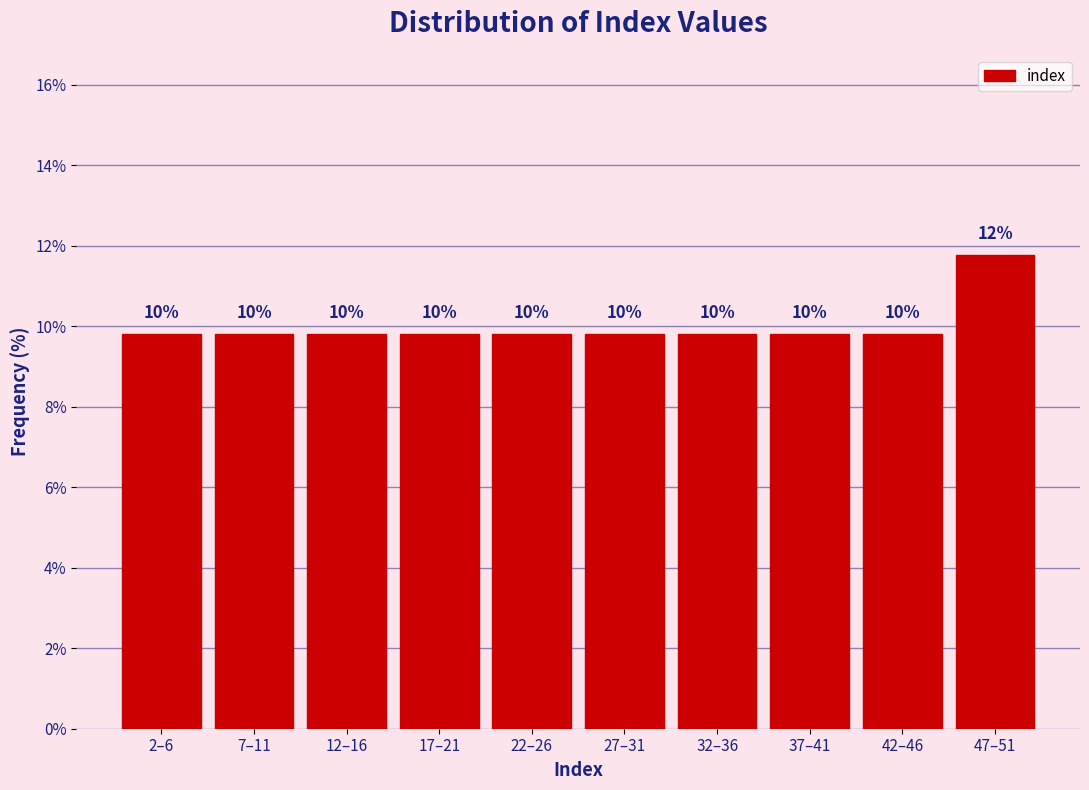

Are the bars horizontal?

No